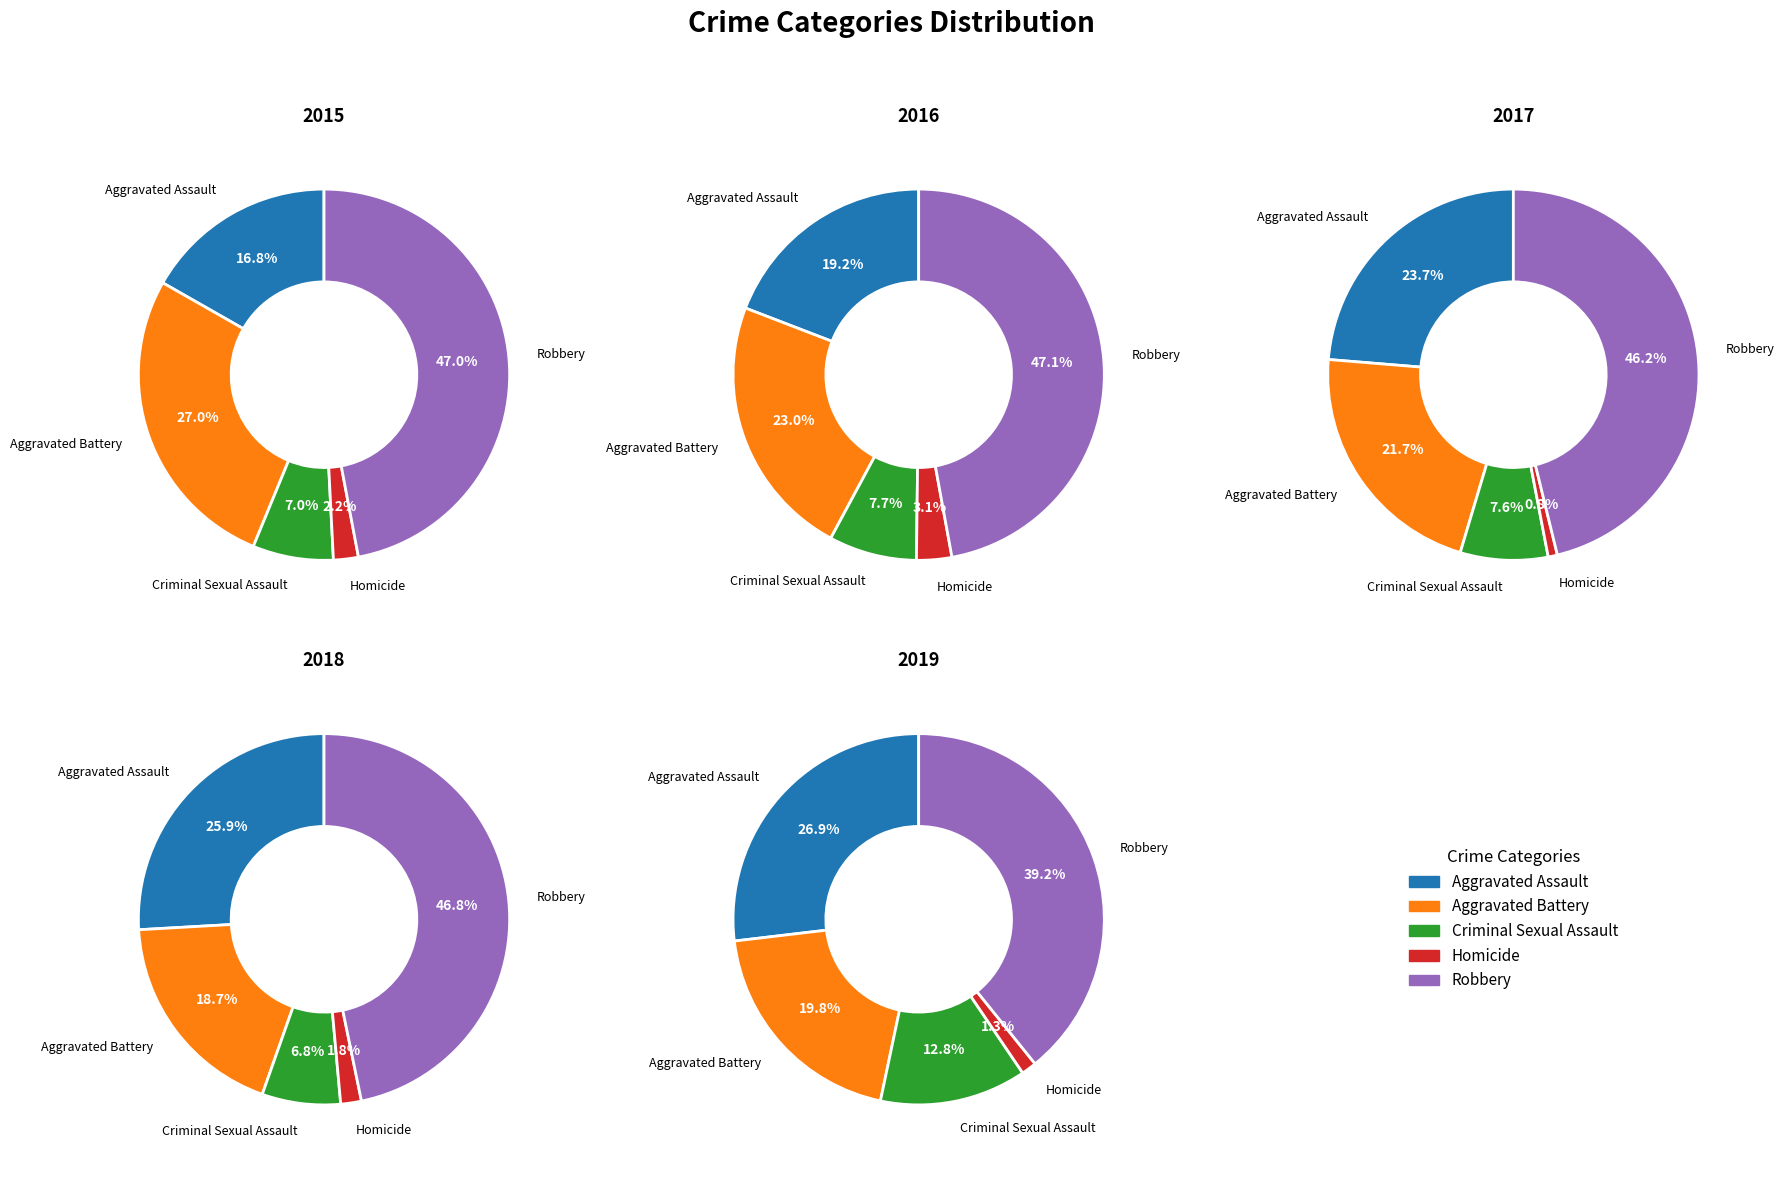

What portion of the pie excludes Aggravated Assault?

83.2%